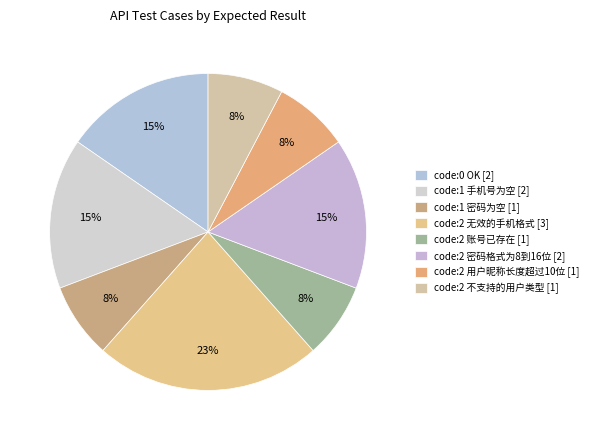

To the nearest percent, what is the difference between the largest and smallest slice percentages?

15%